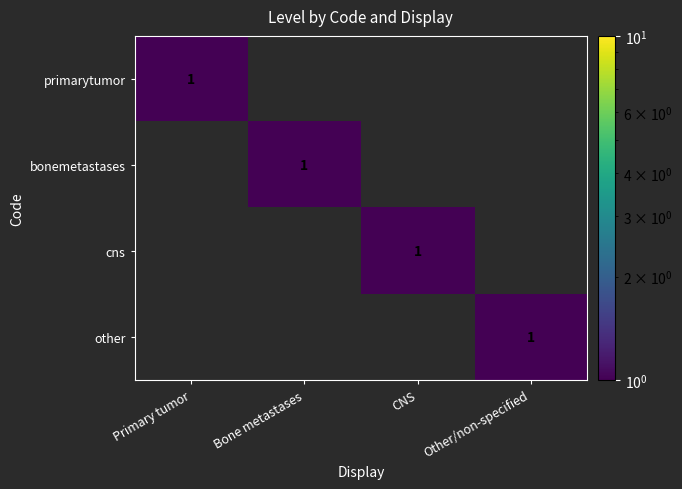

At which category is the sum across all series the highest?

Primary tumor